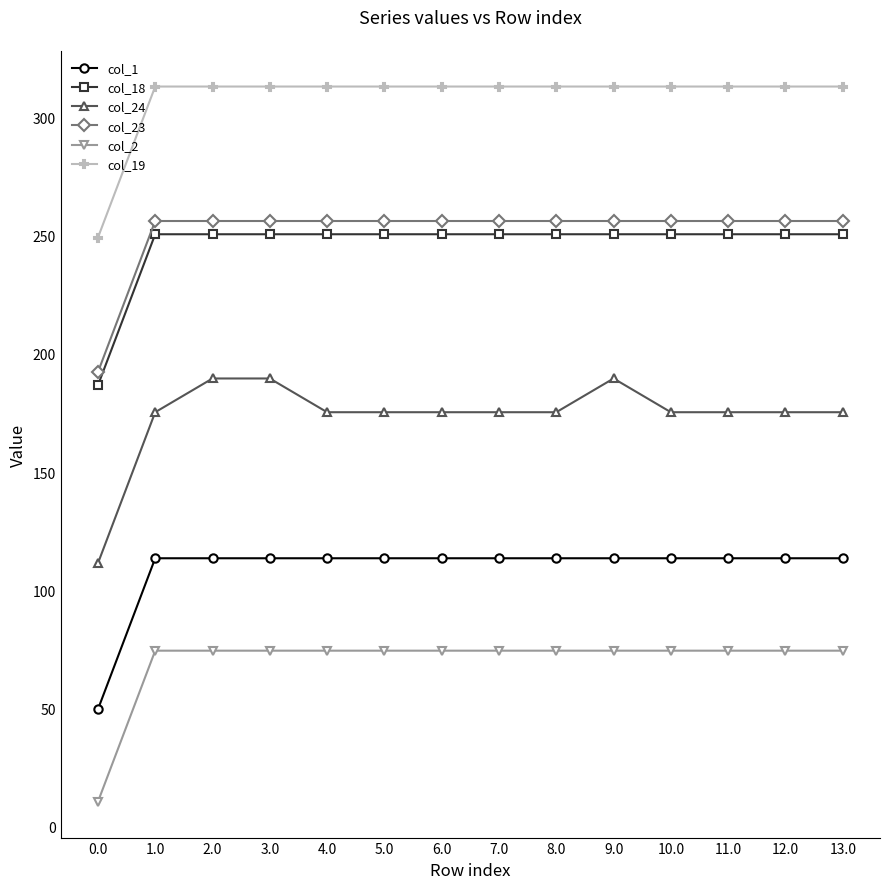

Which series has the largest total across all categories?

col_19